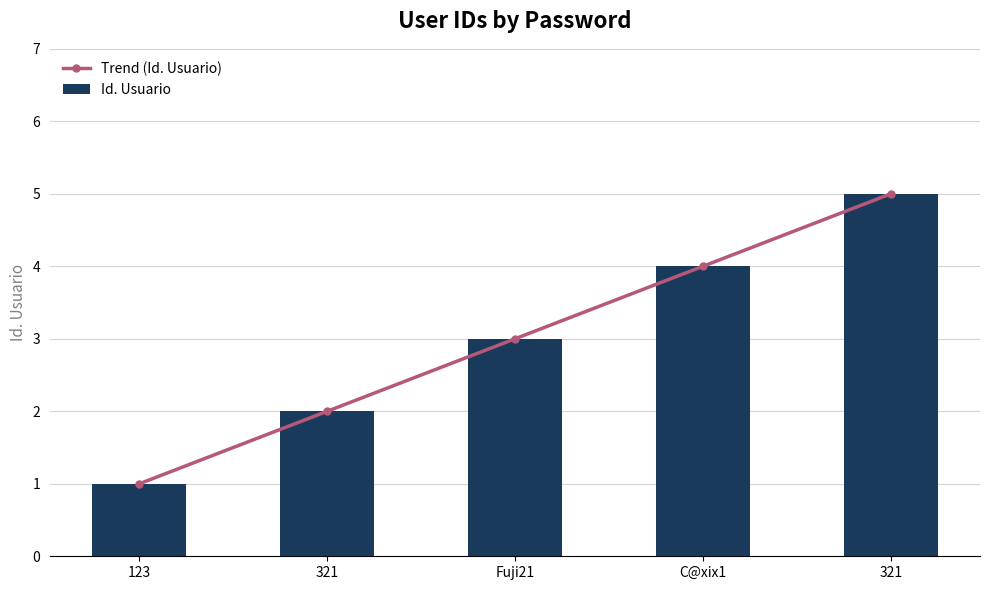

Is it true that Trend (Id. Usuario) equals 7 at C@xix1?

False